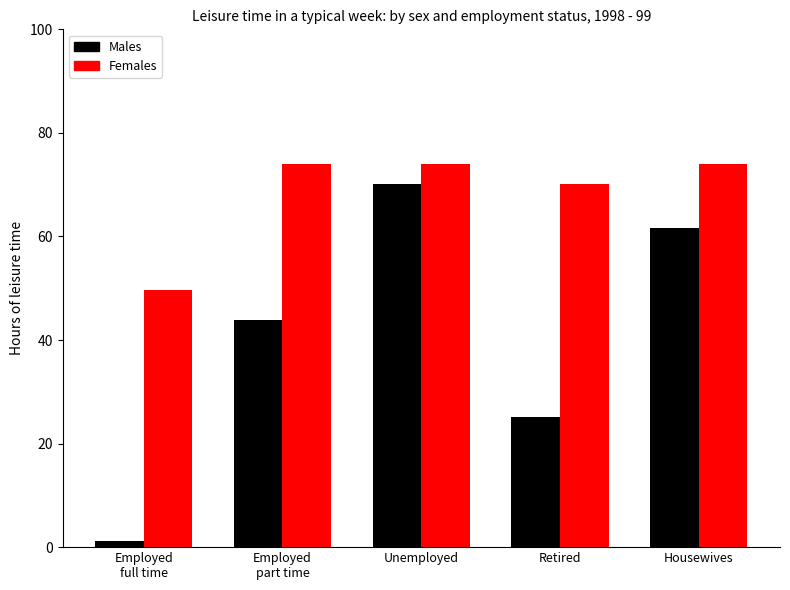

The Females series shows 18.3 at Retired. True or false?

False